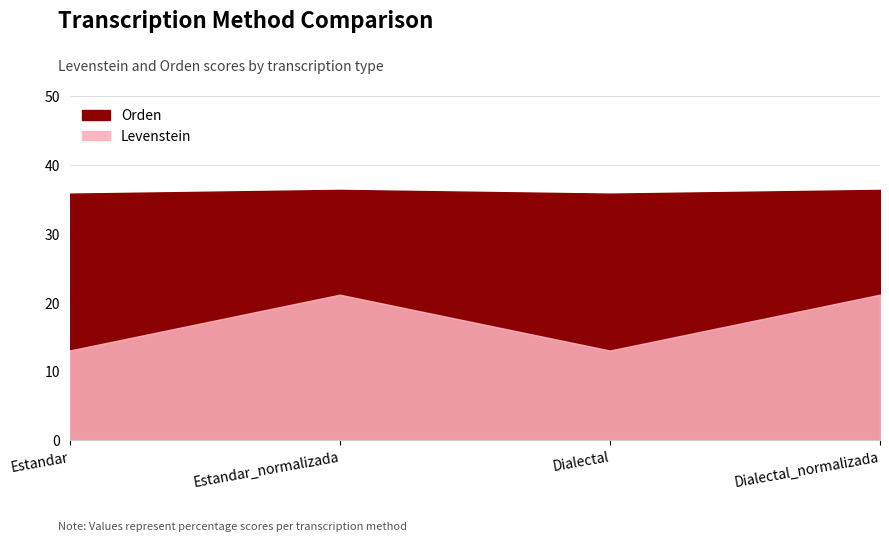

List the labels in order of Levenstein value, largest first.

Estandar_normalizada, Dialectal_normalizada, Estandar, Dialectal